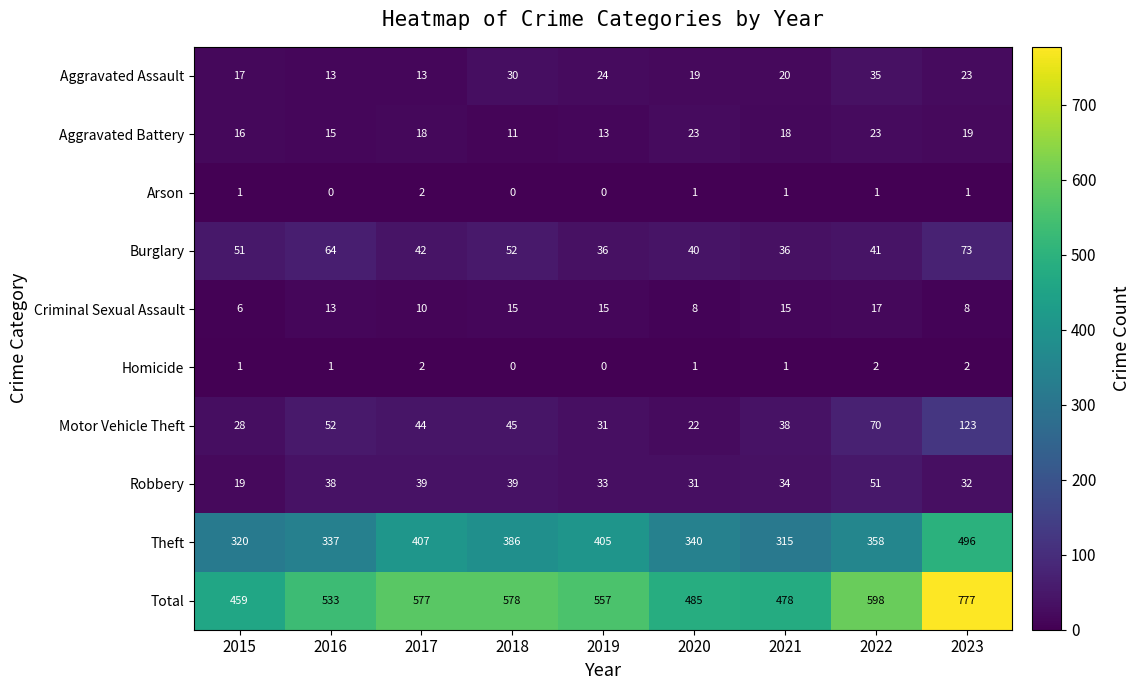

What is the minimum value for Robbery?

19